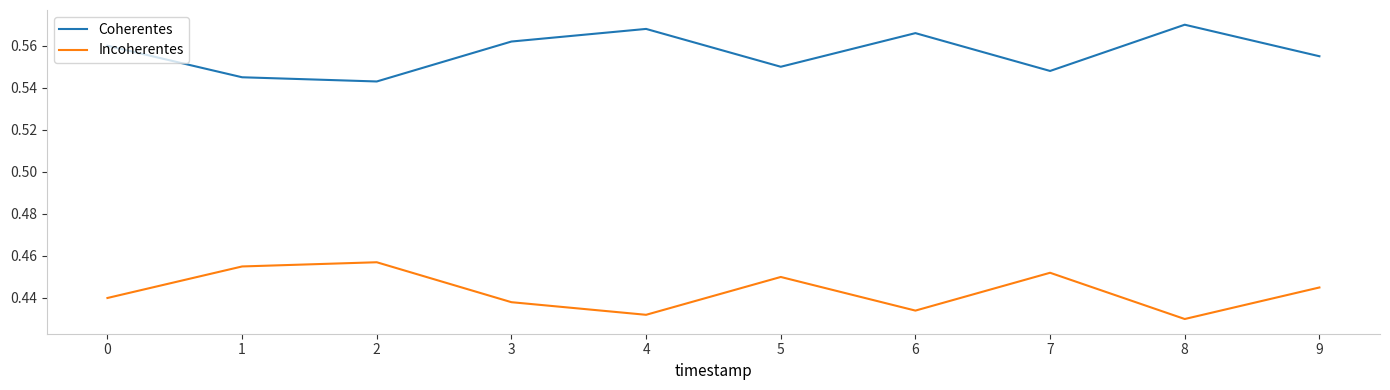

Is this an area chart (filled region under the line)?

No